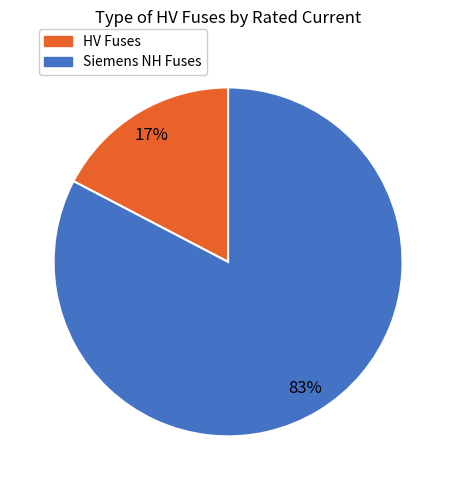

Does any single category account for the majority?

Yes